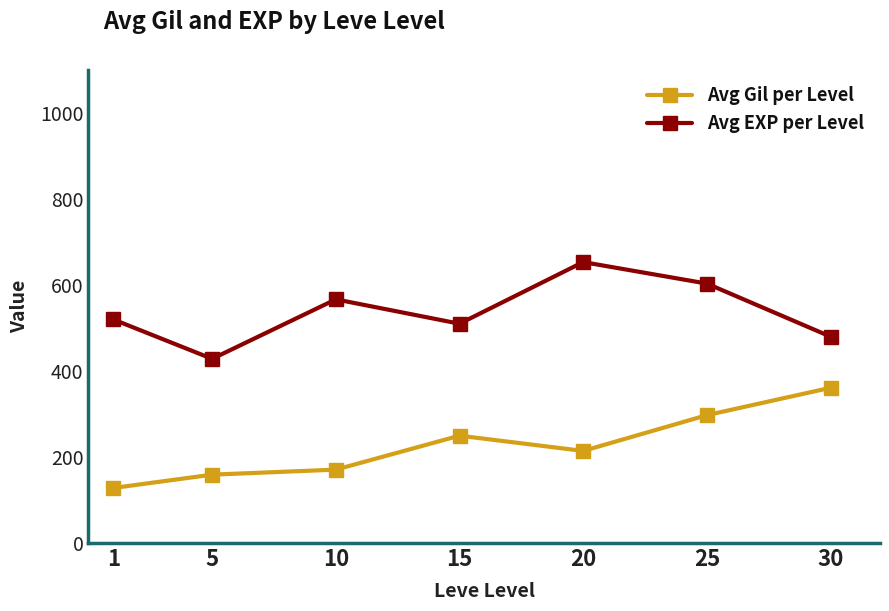

What is the approximate value of Avg Gil per Level at 5?

159.0